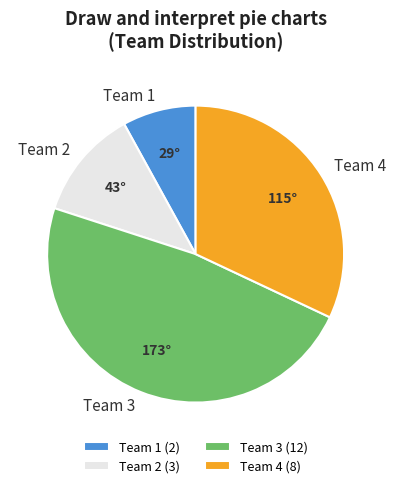

Count the number of slices in the pie.

4